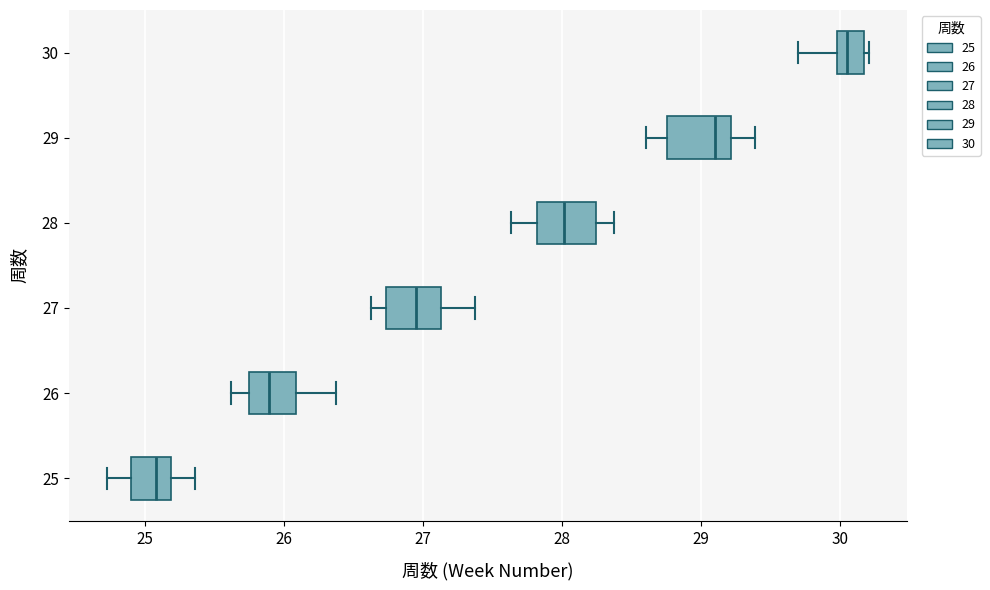

Reading bottom to top, read every box against the x-axis: the position of its median line, the range the box covers, and the ends of its whiskers. The values are not printed on the chart, so give them approximately, as read against the axis.

25: median 25.1, box 24.9 to 25.2, whiskers 24.7 to 25.4
26: median 25.9, box 25.7 to 26.1, whiskers 25.6 to 26.4
27: median 27.0, box 26.7 to 27.1, whiskers 26.6 to 27.4
28: median 28.0, box 27.8 to 28.2, whiskers 27.6 to 28.4
29: median 29.1, box 28.8 to 29.2, whiskers 28.6 to 29.4
30: median 30.0 (inside the box), box 30.0 to 30.2, whiskers 29.7 to 30.2 (just right of the box's right edge)